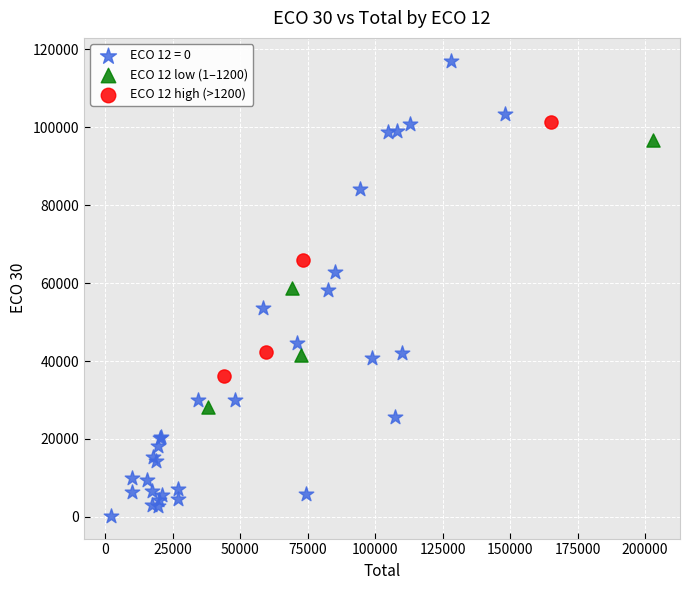

Which series has the largest Y range (max minus min)?

ECO 12 = 0